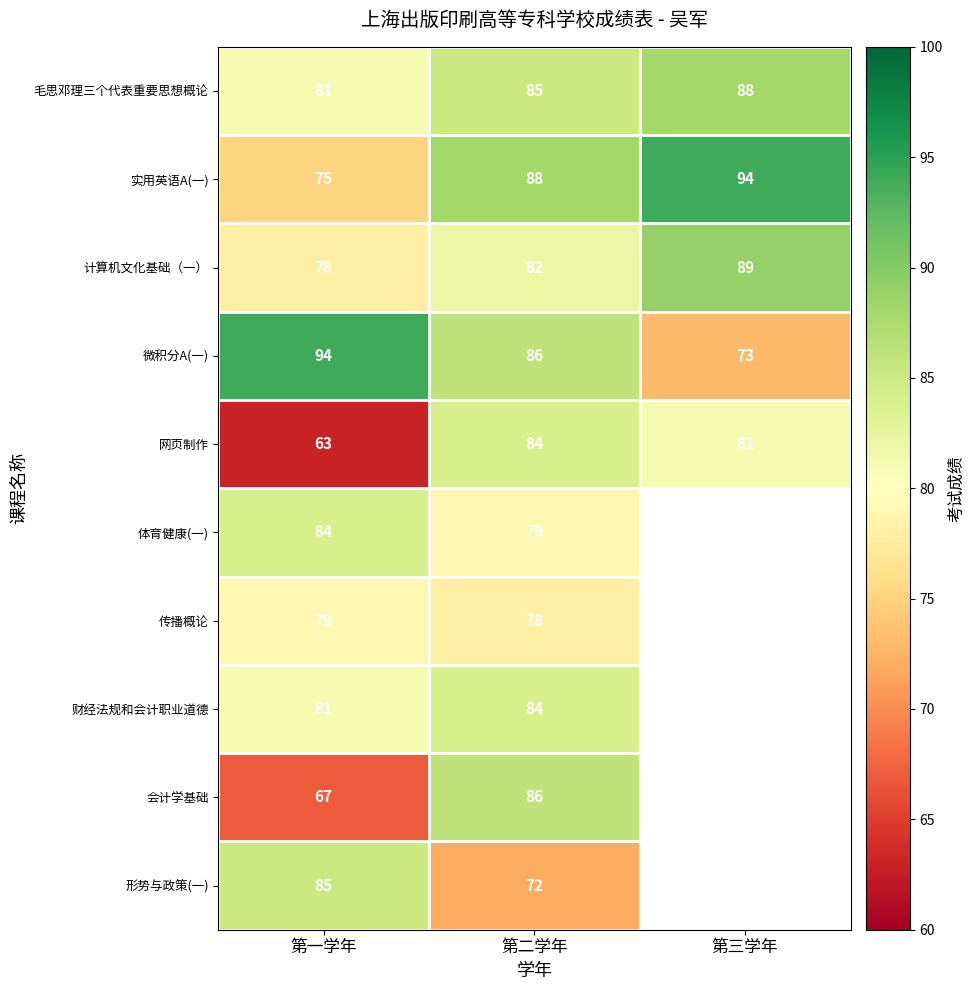

Which has a higher value, 第三学年 or 第一学年?

第三学年